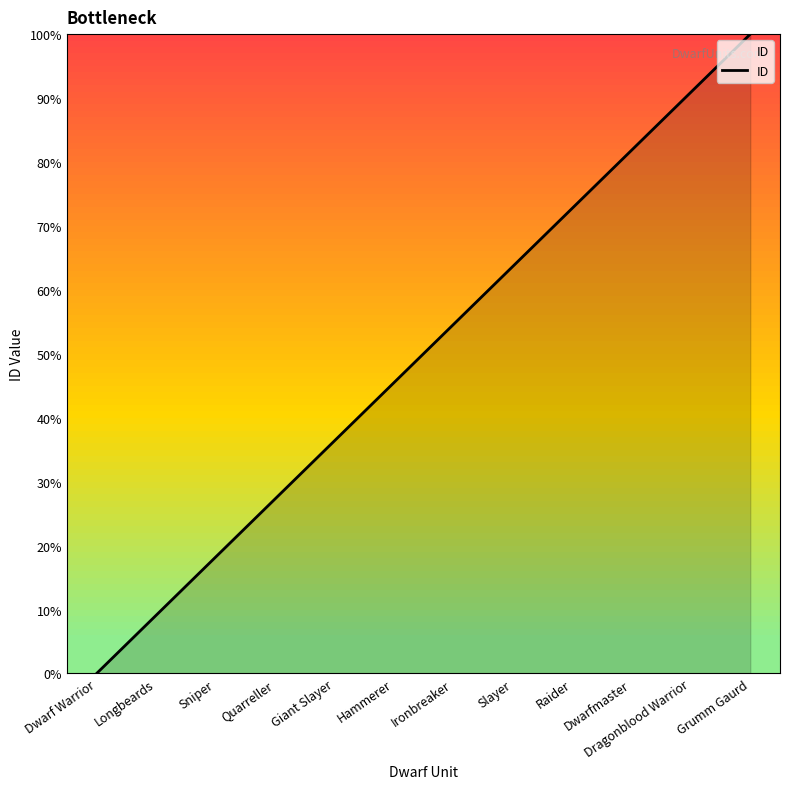

Rank the categories by value from highest to lowest.

Grumm Gaurd, Dragonblood Warrior, Dwarfmaster, Raider, Slayer, Ironbreaker, Hammerer, Giant Slayer, Quarreller, Sniper, Longbeards, Dwarf Warrior